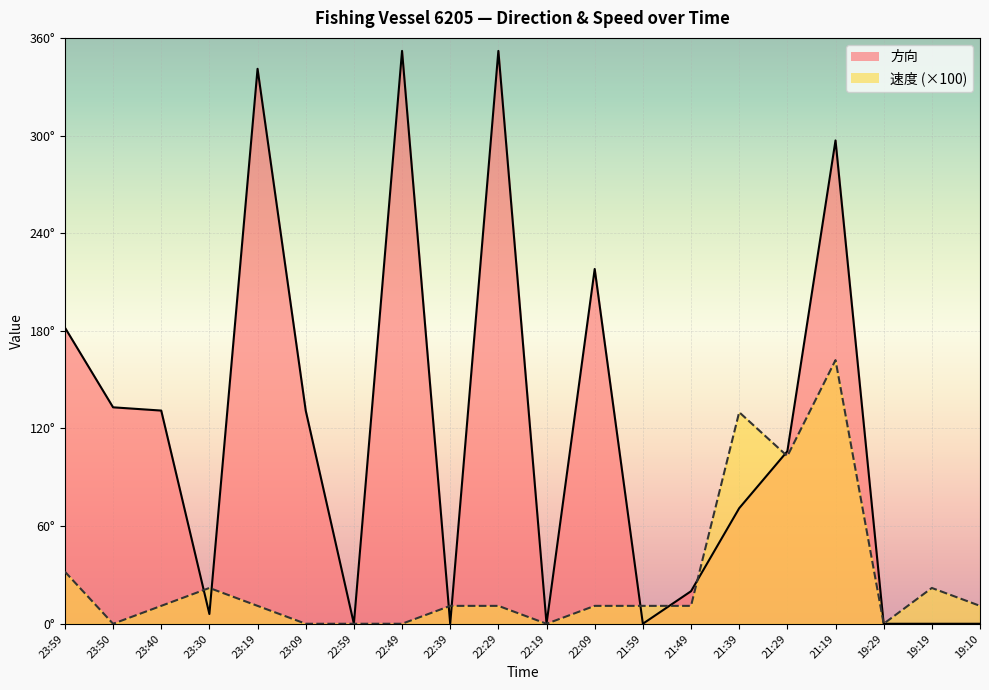

At which category does the chart reach its minimum across all series?

22:59